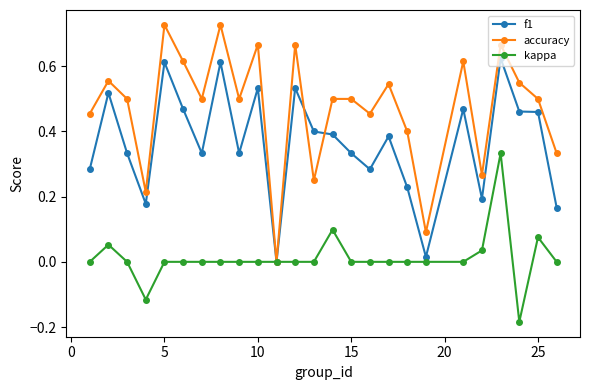

Which series has the widest spread of values?

accuracy